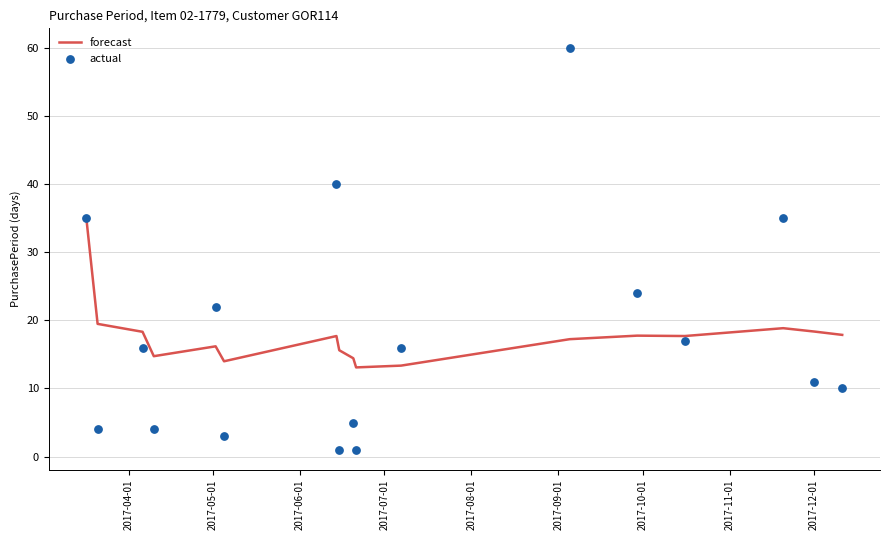

Which series has the largest Y range (max minus min)?

actual